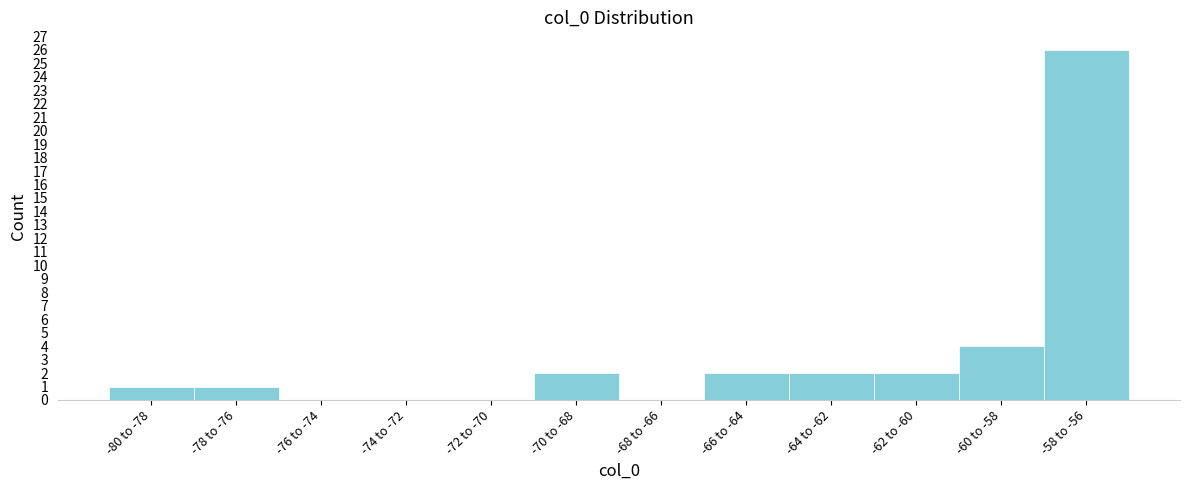

Reading right to left, what are all the values shown in this chart?

-58 to -56=26	-60 to -58=4	-62 to -60=2	-64 to -62=2	-66 to -64=2	-68 to -66=0	-70 to -68=2	-72 to -70=0	-74 to -72=0	-76 to -74=0	-78 to -76=1	-80 to -78=1